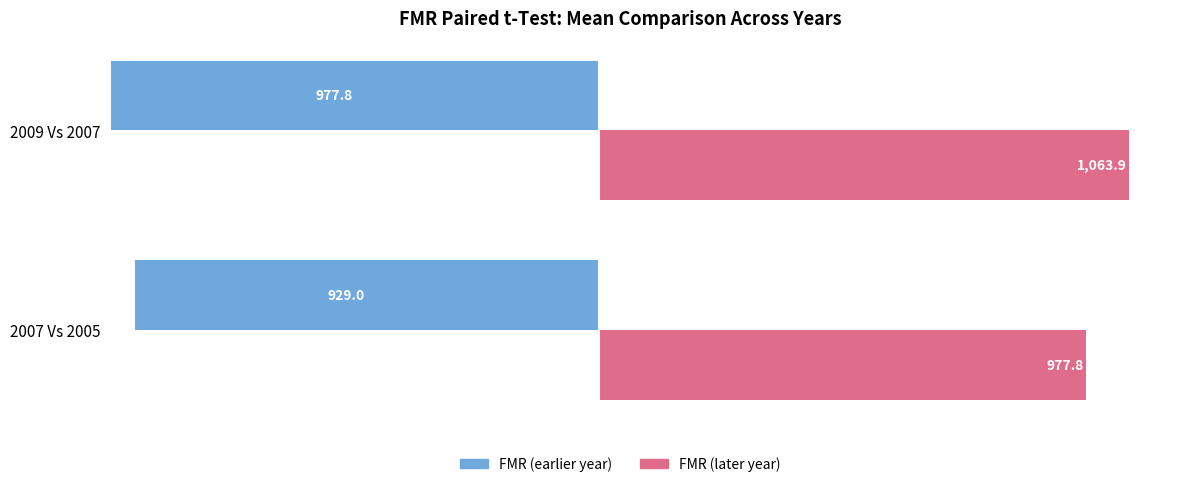

At which label does FMR (earlier year) reach its minimum?

2009 Vs 2007